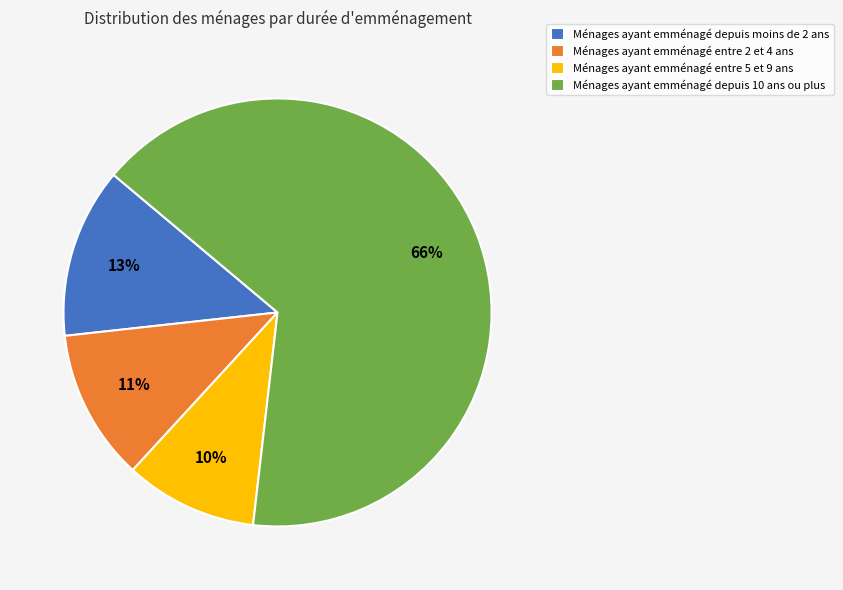

To the nearest percent, what percentage of the pie is Ménages ayant emménagé depuis moins de 2 ans?

13%